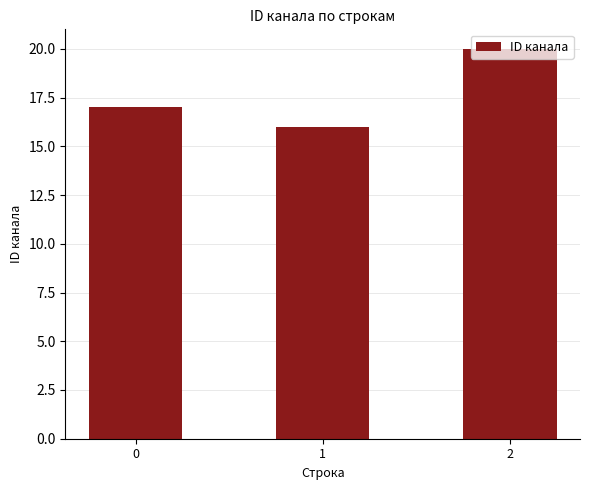

Count the number of data series in this chart.

1